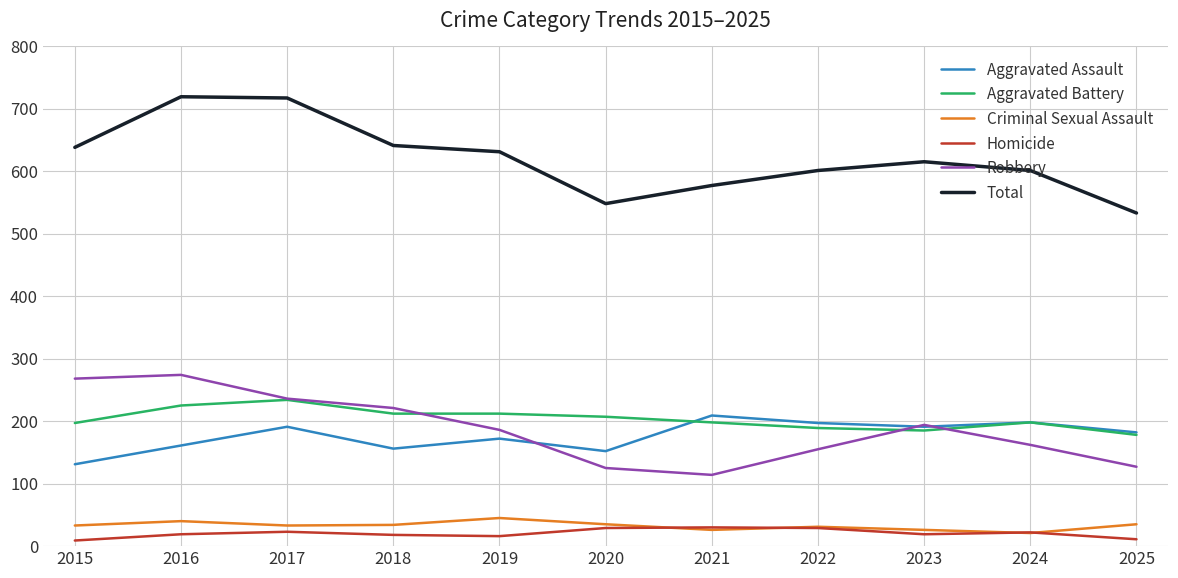

What are all the series names shown in the legend?

Aggravated Assault, Aggravated Battery, Criminal Sexual Assault, Homicide, Robbery, Total